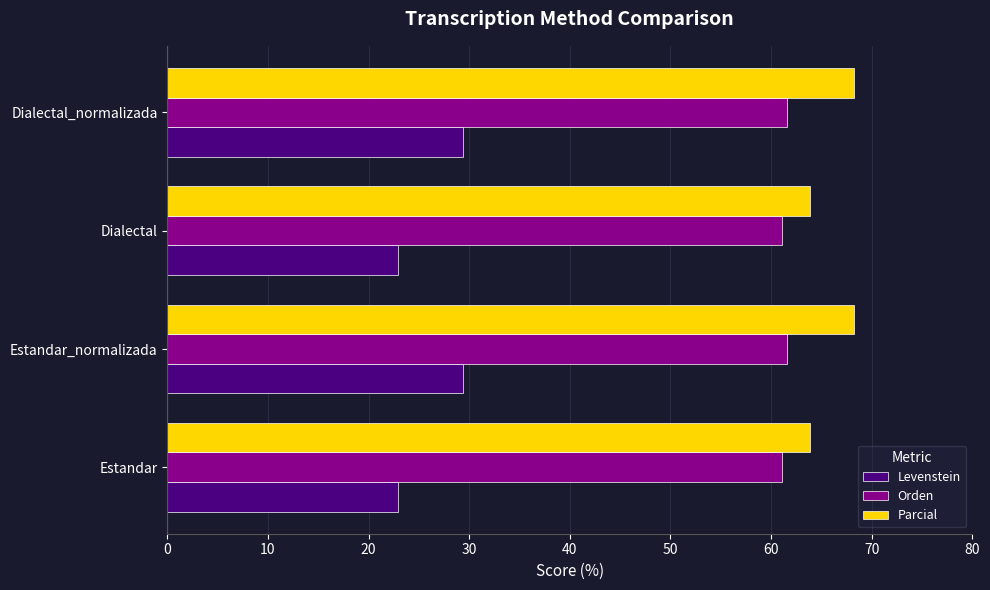

Read the Parcial value at Dialectal_normalizada.

68.3